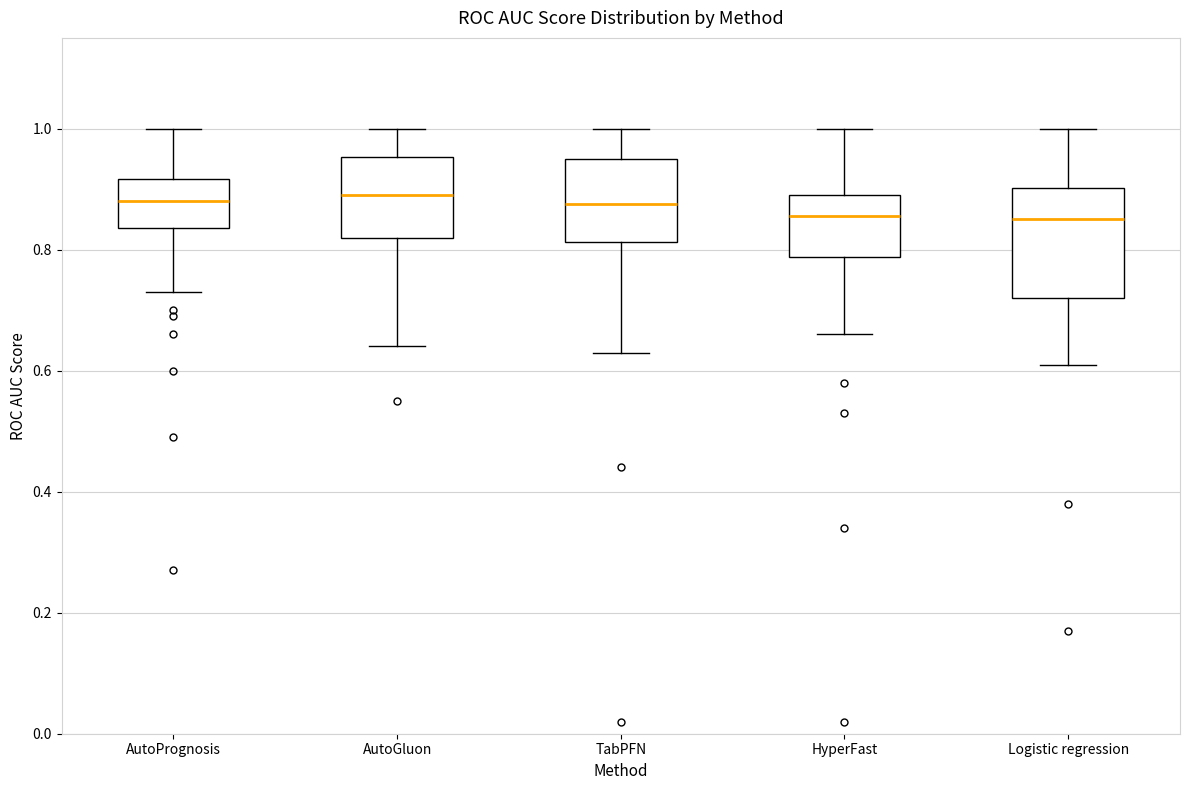

Reading left to right, transcribe this box plot: for each box, give where its median line is, the range the box spans, and where its two whiskers end, as read against the y-axis. The values are not printed on the chart, so give them approximately, as read against the axis.

AutoPrognosis: median 0.88, box 0.84 to 0.92, whiskers 0.74 to 1.00
AutoGluon: median 0.90, box 0.82 to 0.96, whiskers 0.64 to 1.00
TabPFN: median 0.88, box 0.82 to 0.96, whiskers 0.64 to 1.00
HyperFast: median 0.86, box 0.78 to 0.90, whiskers 0.66 to 1.00
Logistic regression: median 0.86, box 0.72 to 0.90, whiskers 0.62 to 1.00